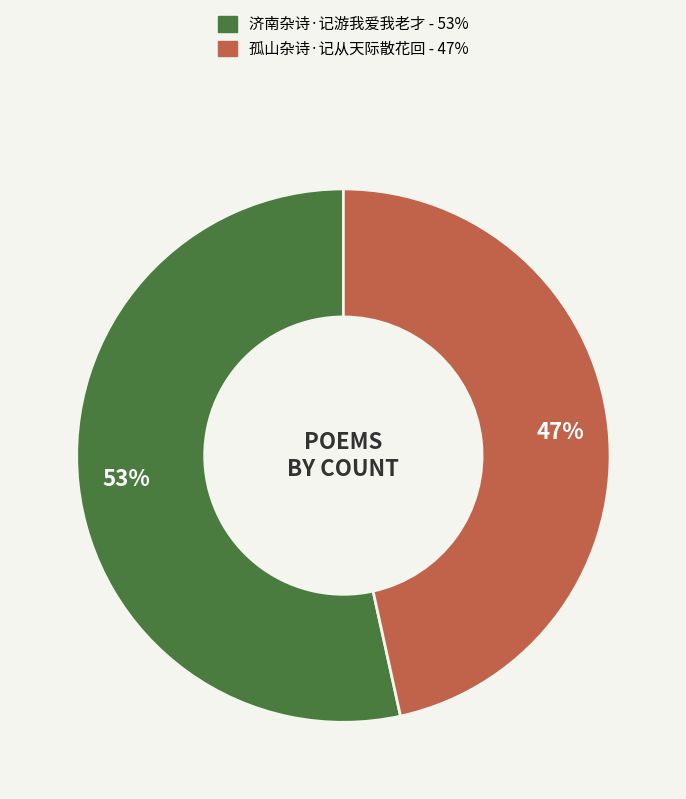

How many slices are in this pie chart?

2